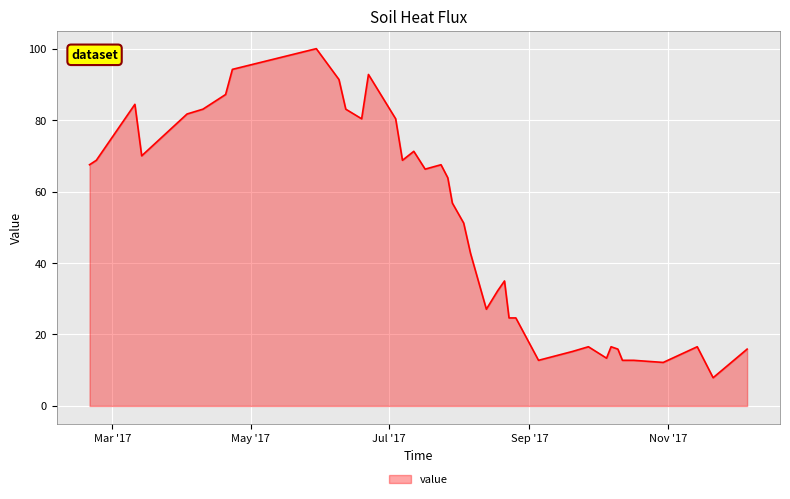

What is the maximum value shown in the chart?

100.0